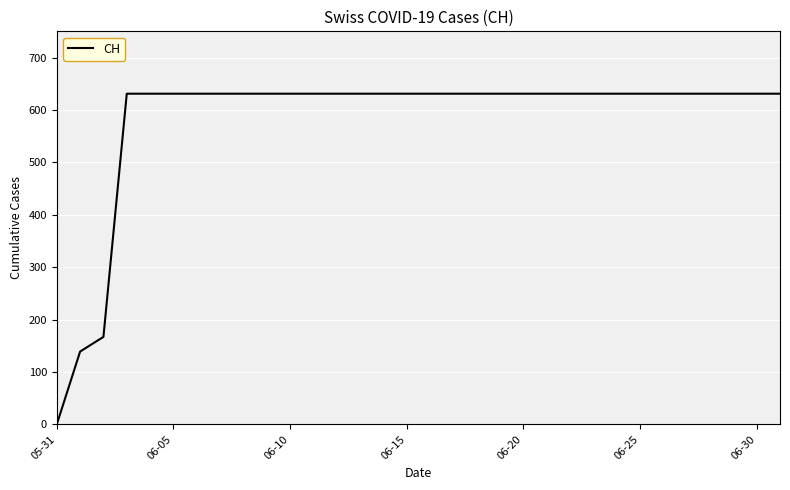

What is the difference between the second highest and second lowest values?

492